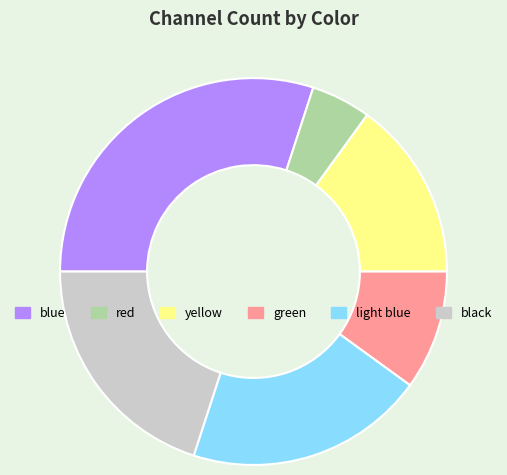

Which slice is the largest?

blue